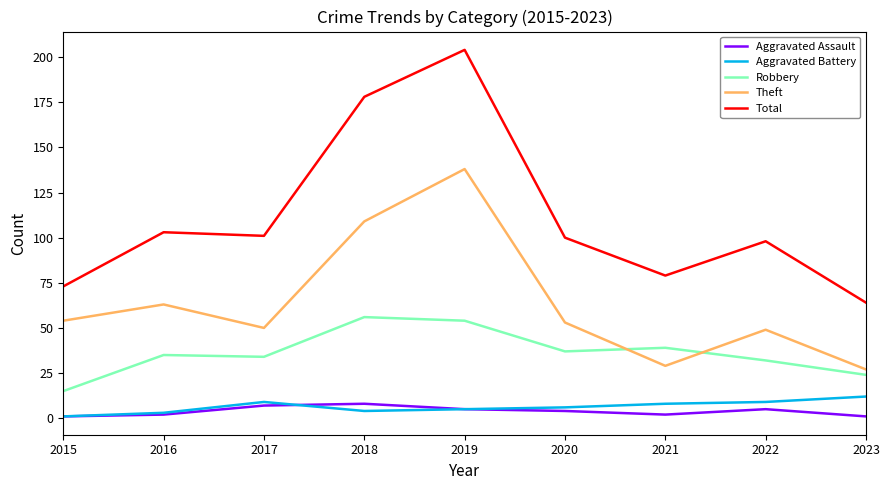

The Total series shows 275 at 2019. True or false?

False